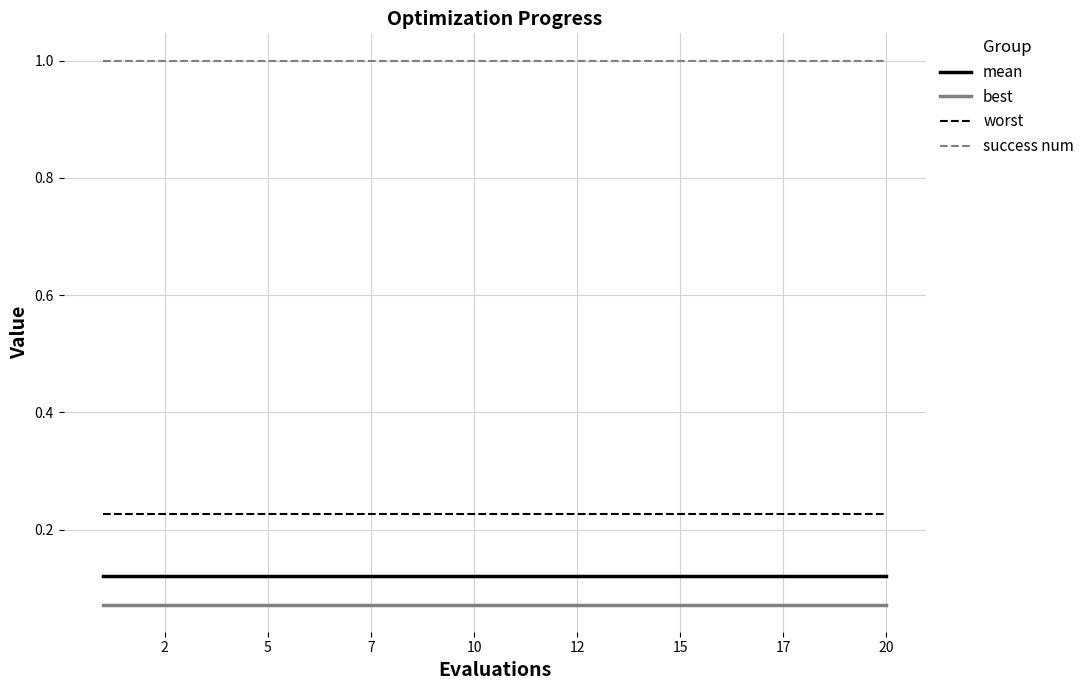

What is the sum of all mean values?

2.4